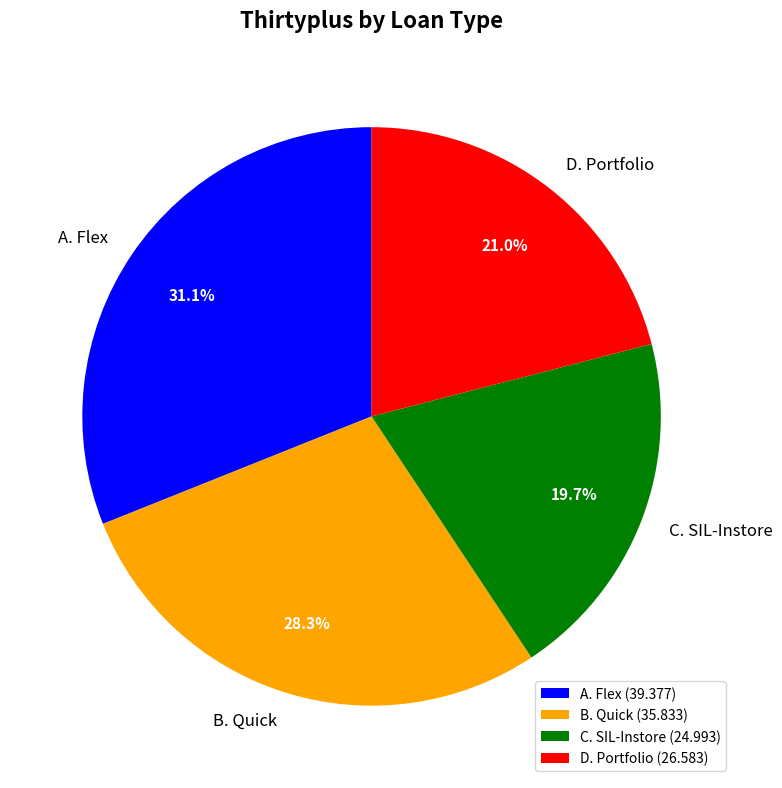

How many segments does this pie chart have?

4